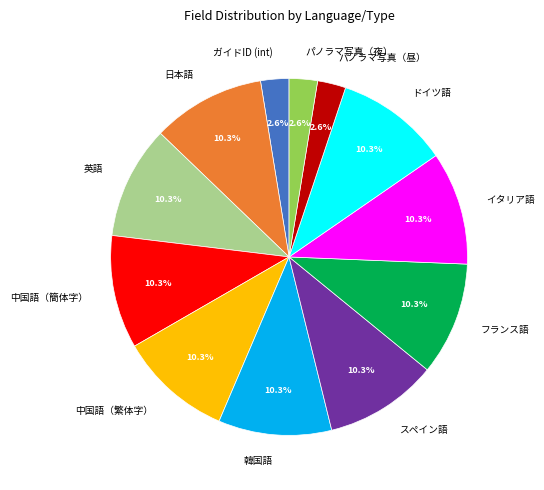

What percentage is NOT represented by ガイドID (int)?

97.4%